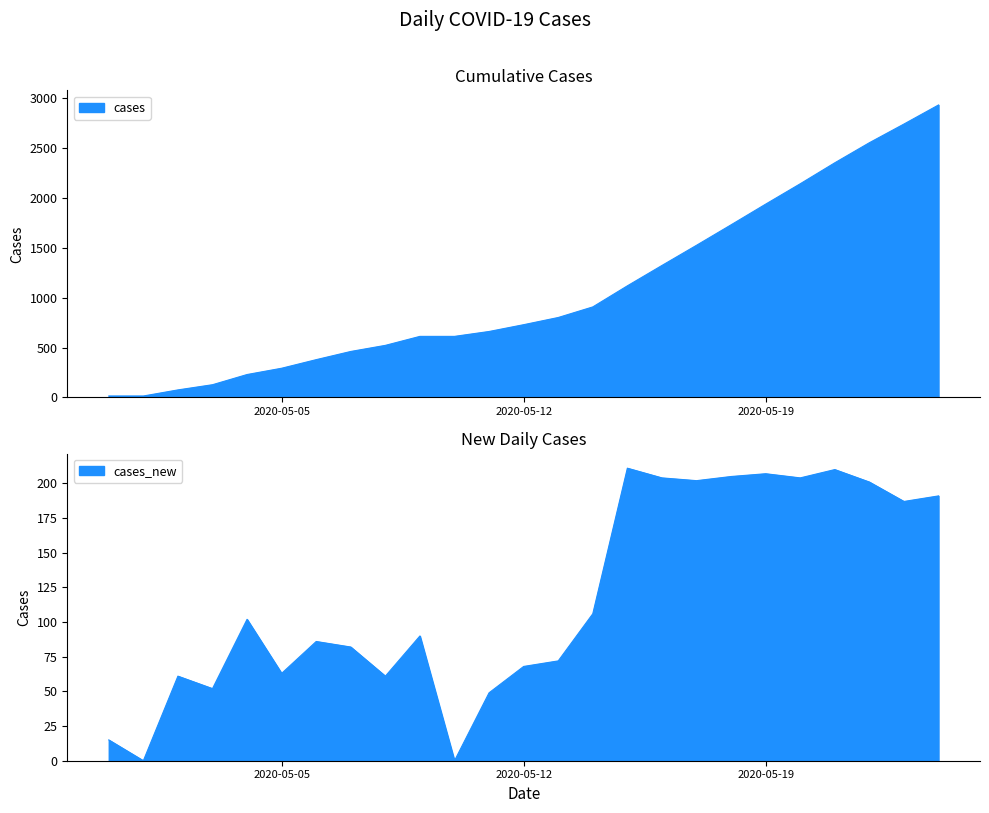

At which category does cases_new reach its first local peak?

2020-05-02